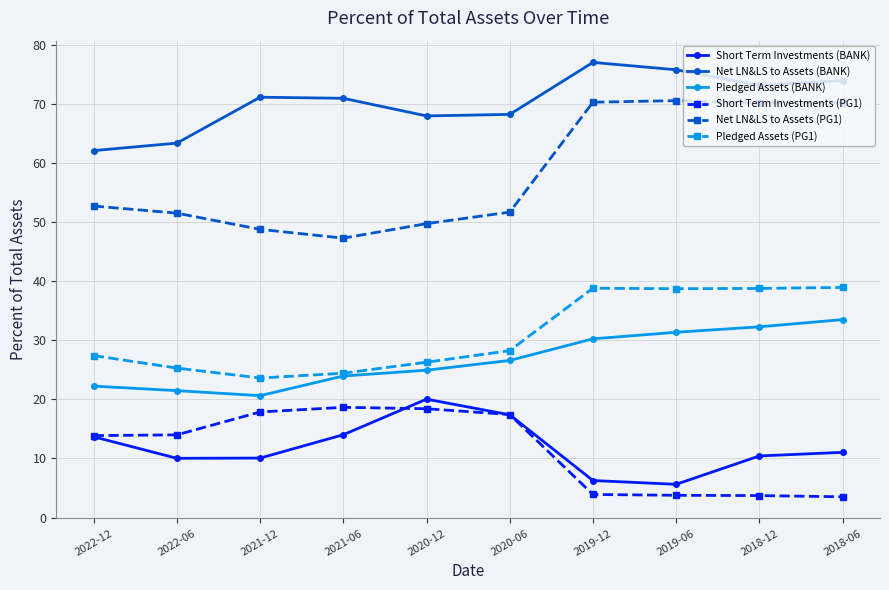

True or false: Pledged Assets (BANK) has more than 1 interior local peaks.

False